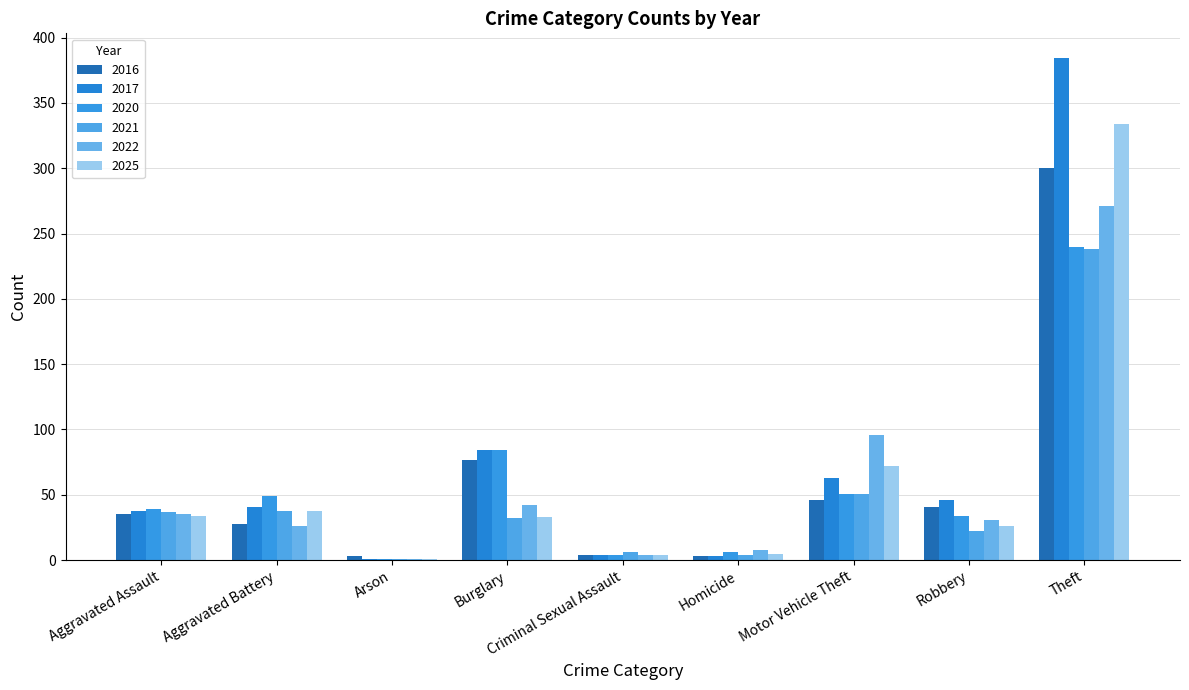

How many groups of bars are there?

9